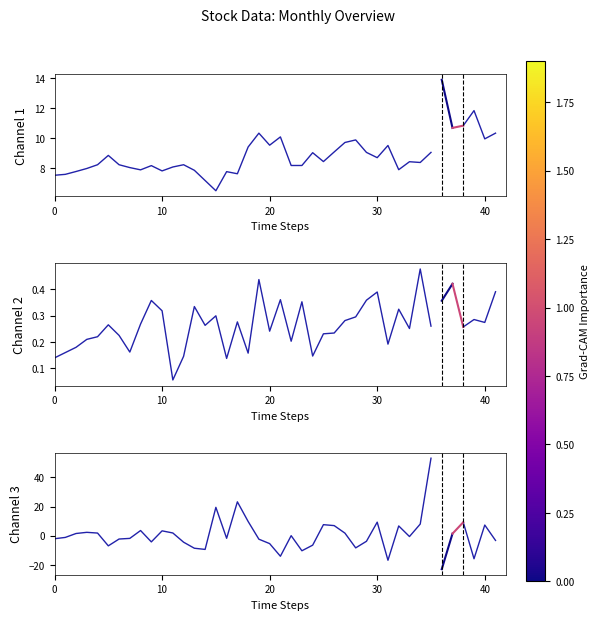

What is the label of the 29th point from the right?

7